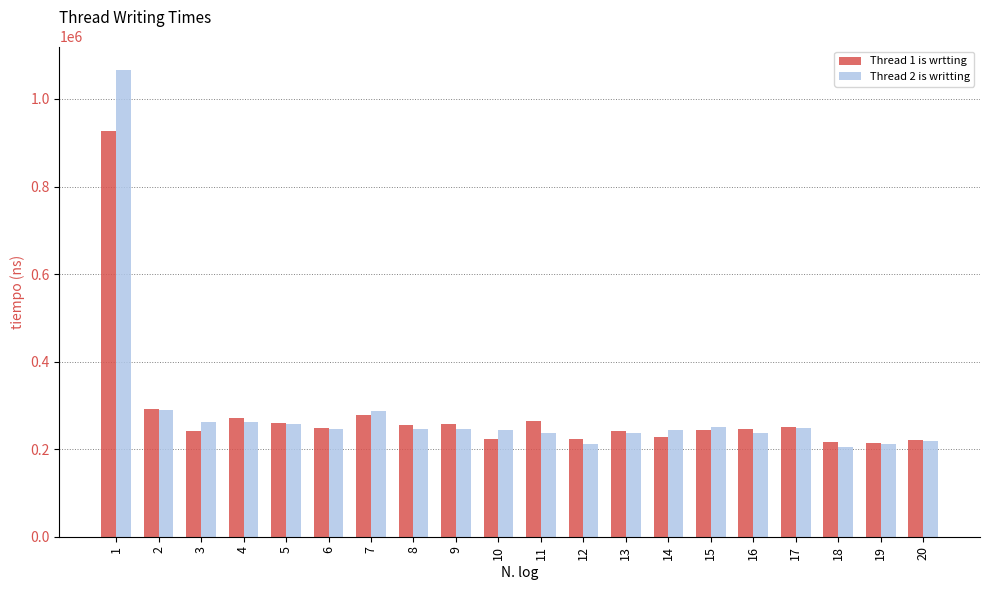

What is the maximum value shown in the chart?

1066500